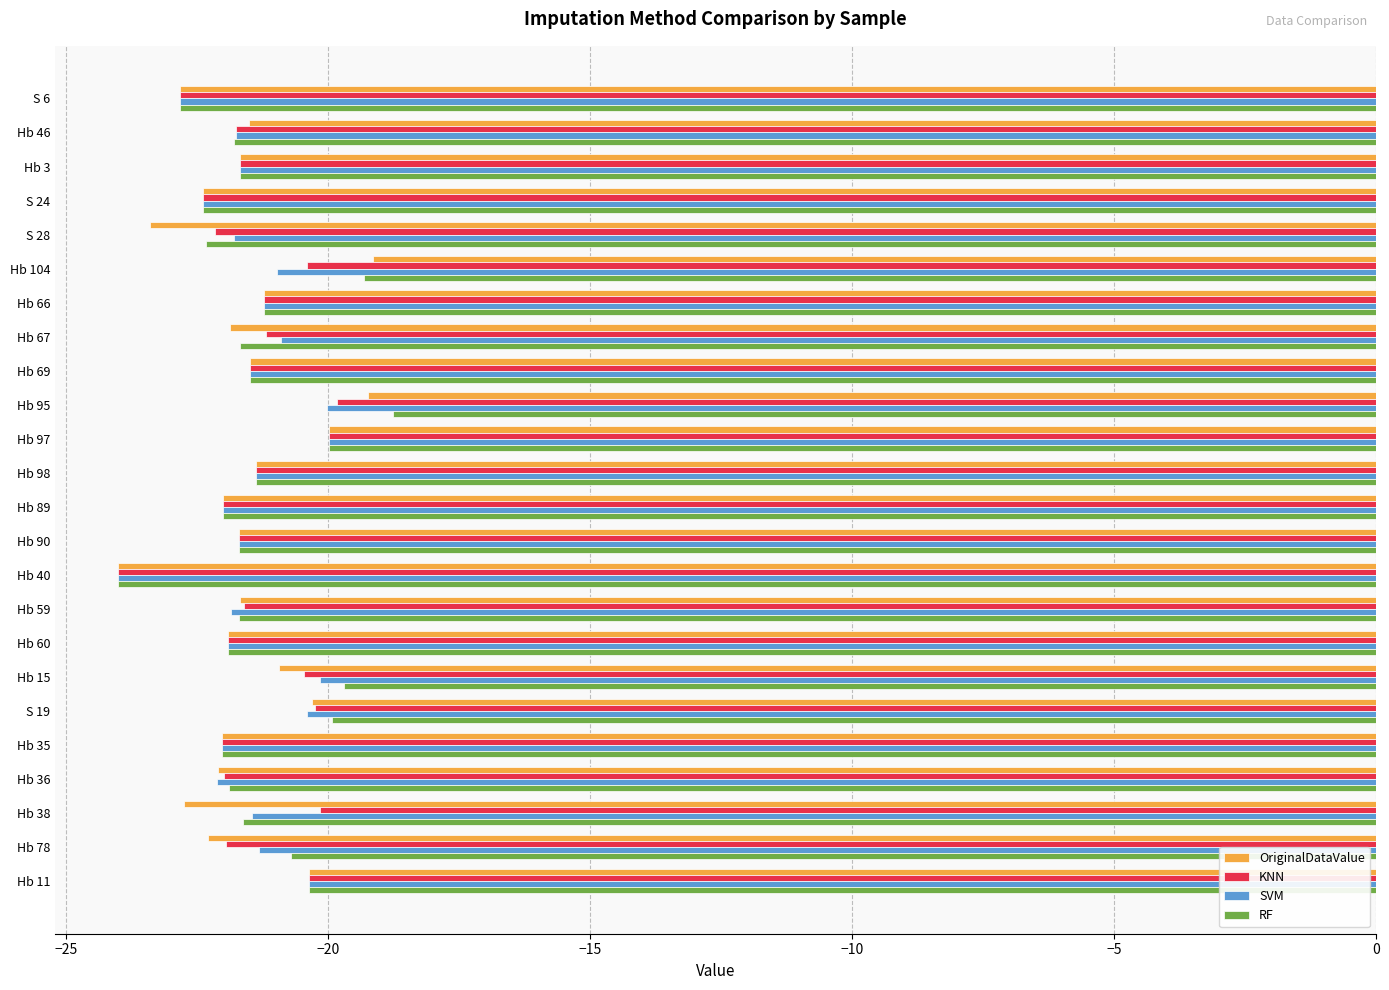

What is the sum of all RF values?

-512.3